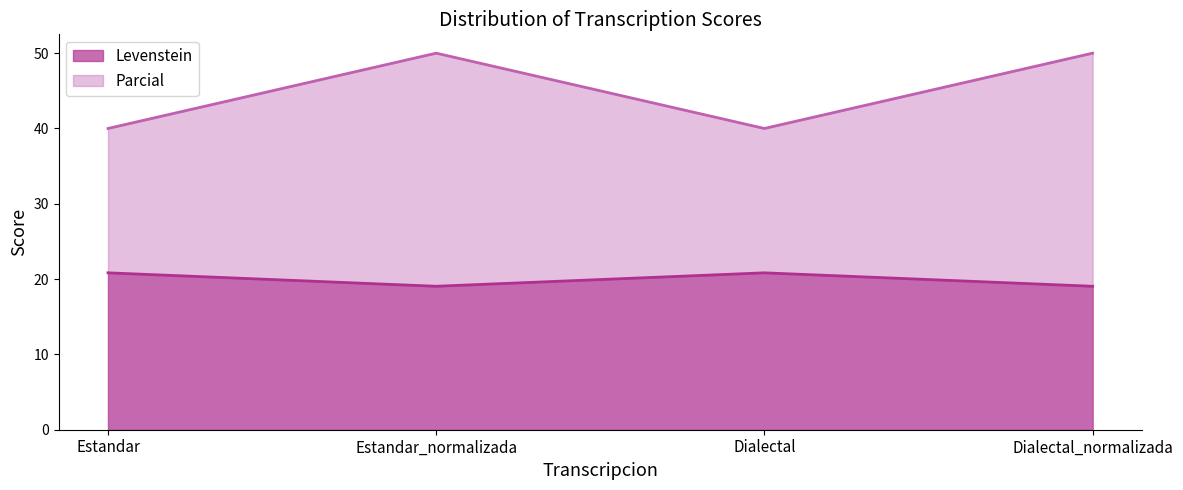

How many lines are shown in the chart?

2